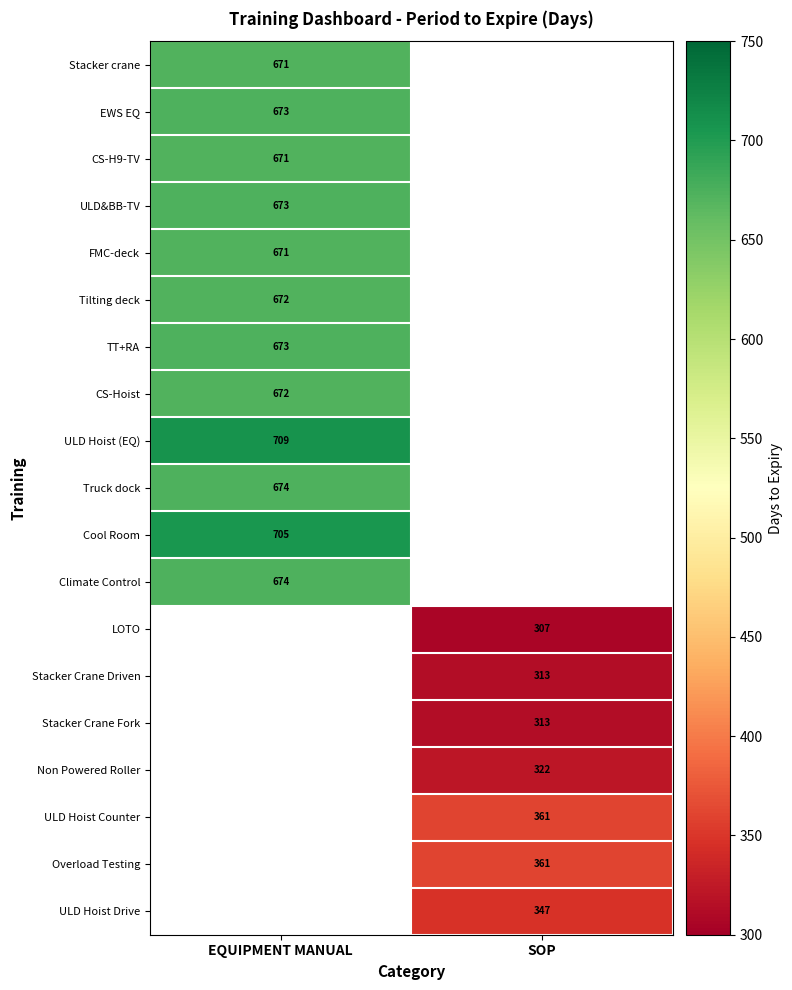

Is the value of Stacker Crane Fork at SOP greater than the value of Truck dock at EQUIPMENT MANUAL?

No